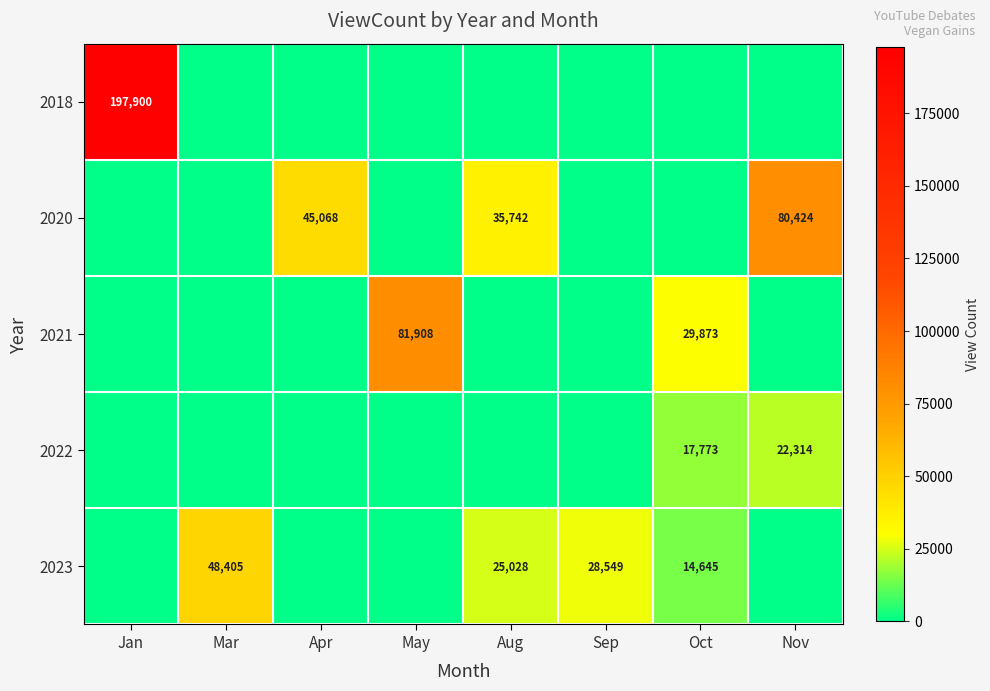

What is the difference between the 2022 values at Oct and Nov?

4541